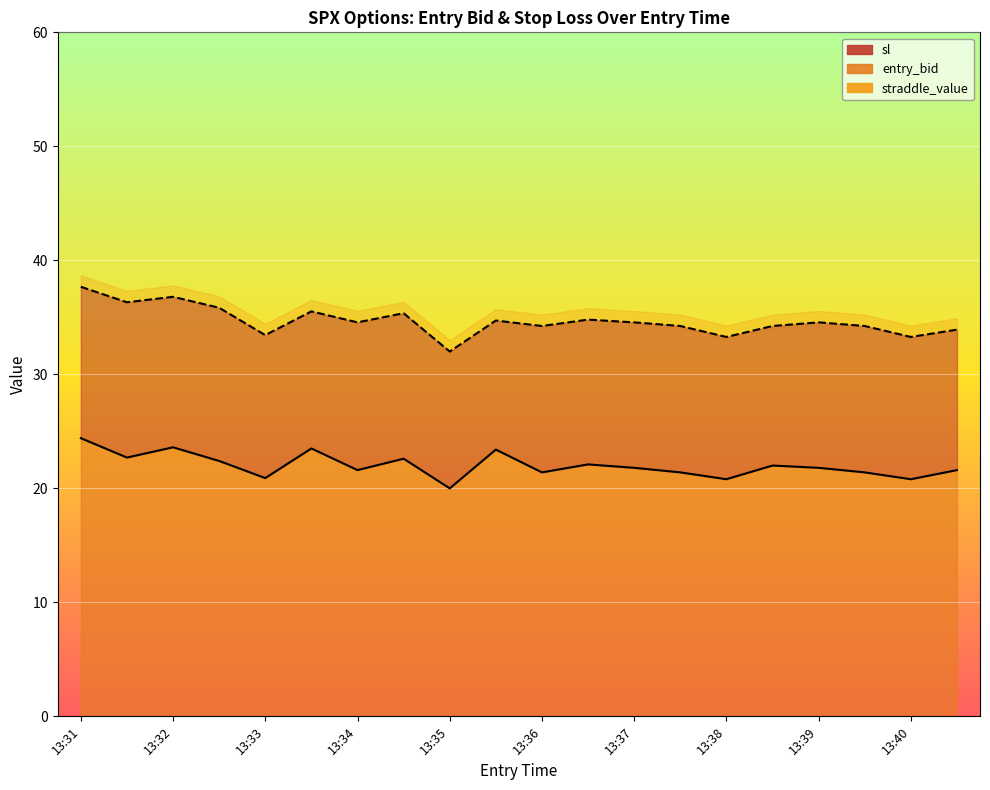

Is it true that entry_bid equals 20.8 at 13:38?

True